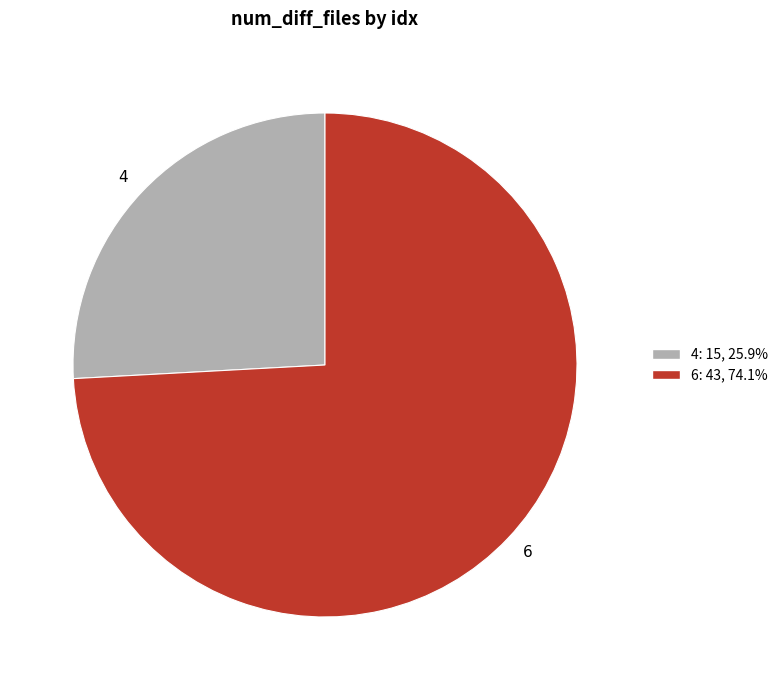

What is the smallest slice in the pie chart?

4